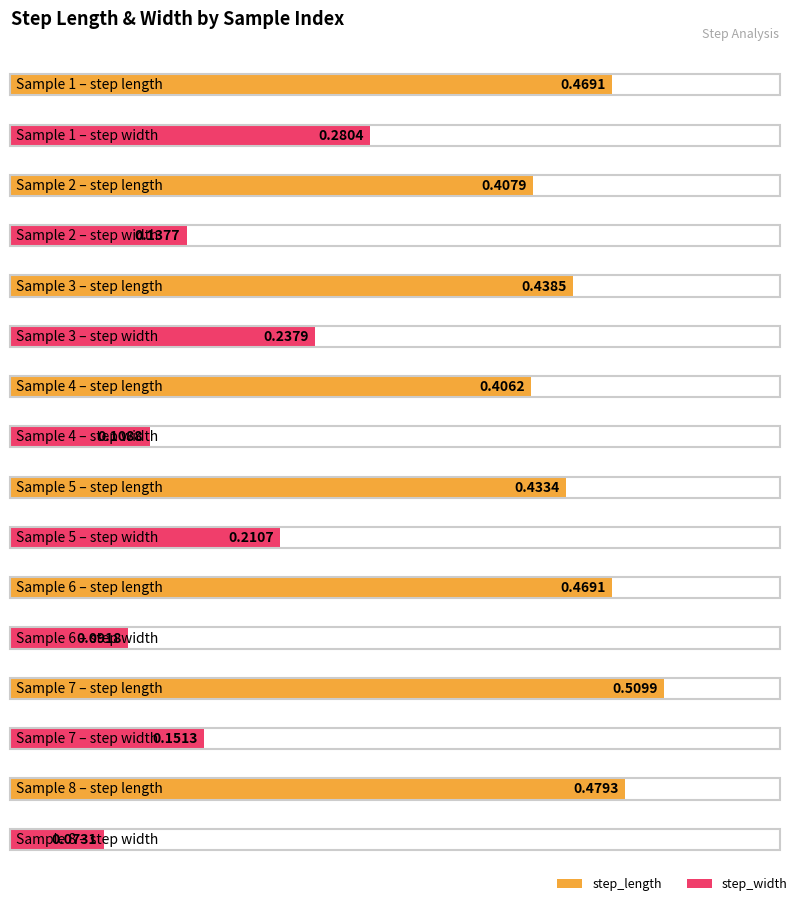

Which category has the highest value across all series?

7